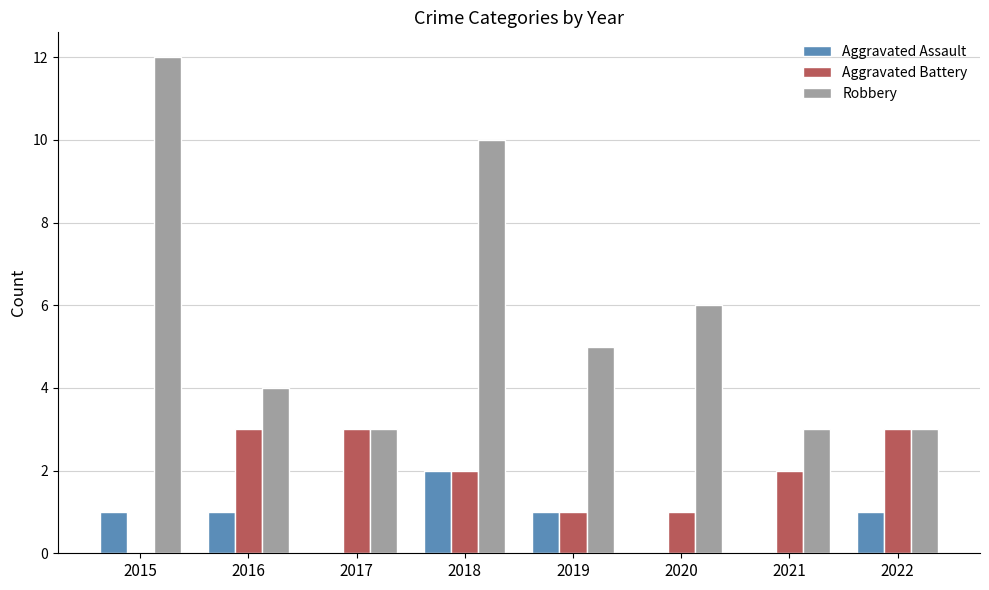

The Robbery series shows 2 at 2022. True or false?

False